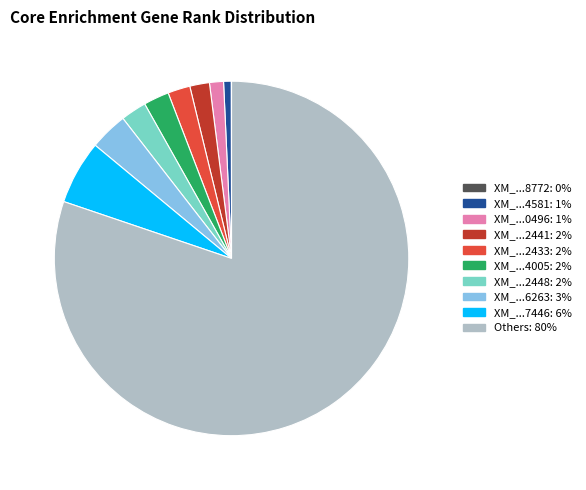

Is there any slice that represents more than half of the pie?

Yes